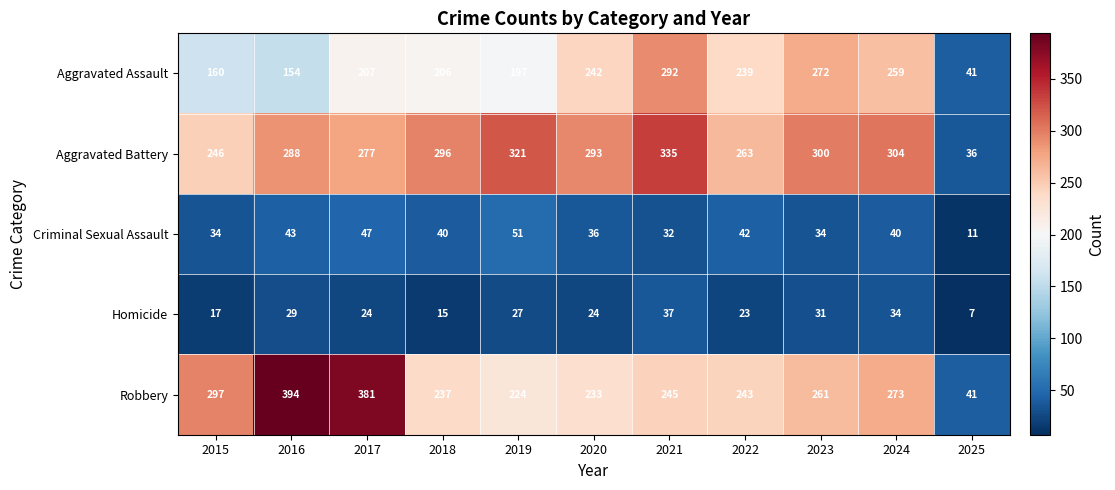

What is the lowest value of the Aggravated Assault series?

41